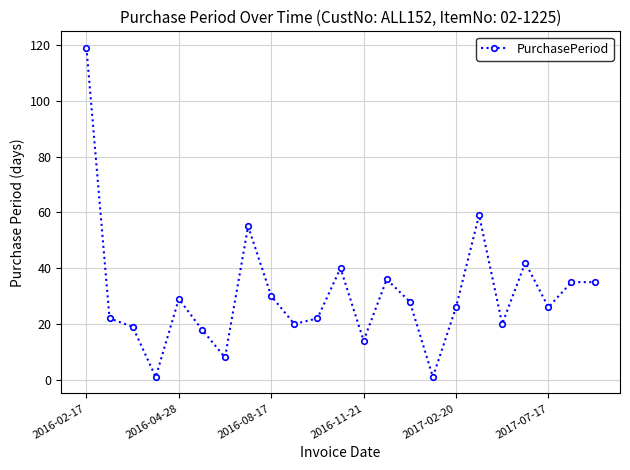

True or false: there are more than 2 points higher than both neighbors.

True